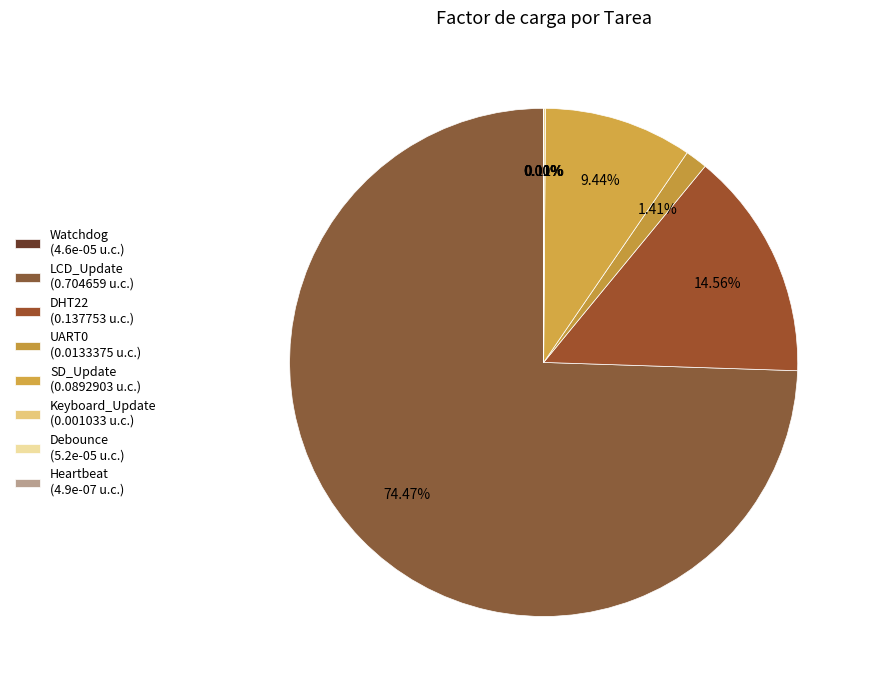

Is it true that Watchdog is 8% of the pie?

False